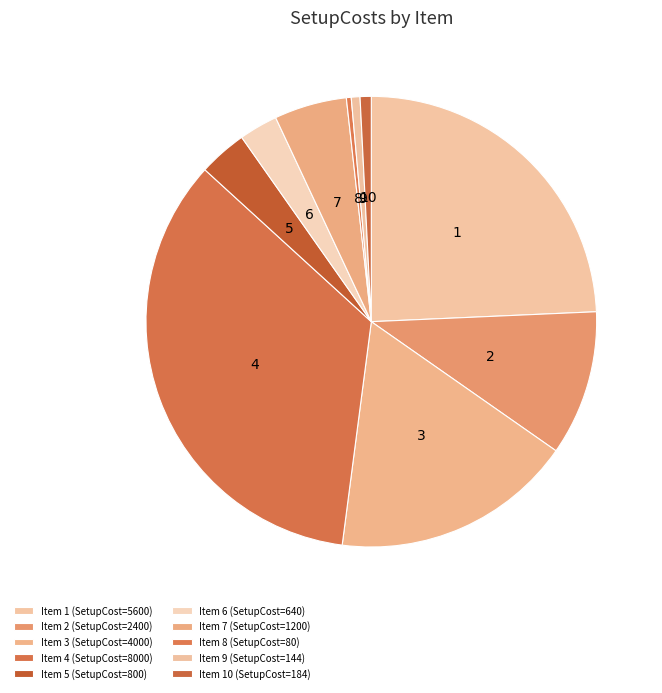

How many slices are in this pie chart?

10